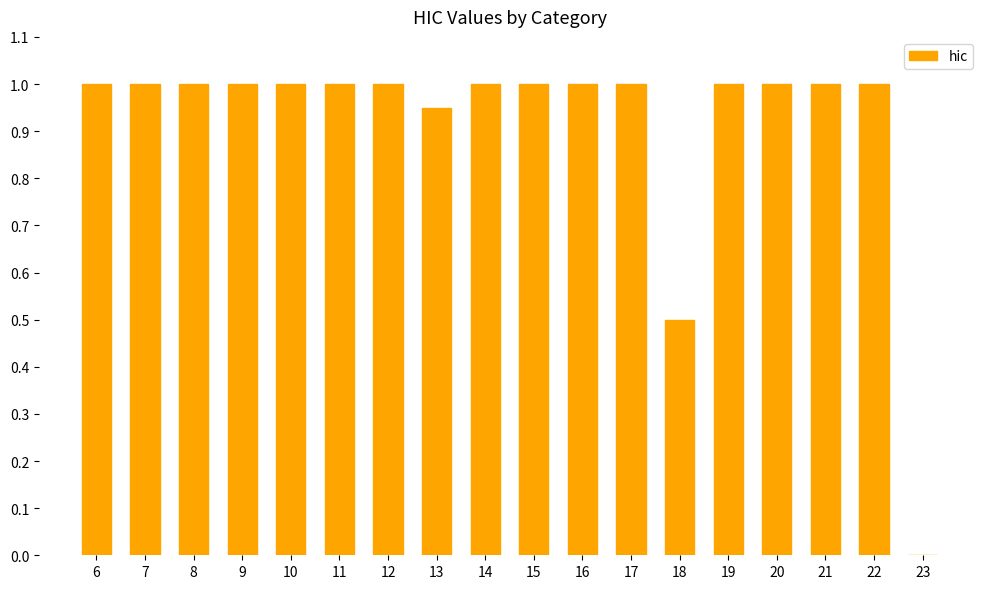

Approximately how many times larger is the value at 14 compared to 16?

1.0